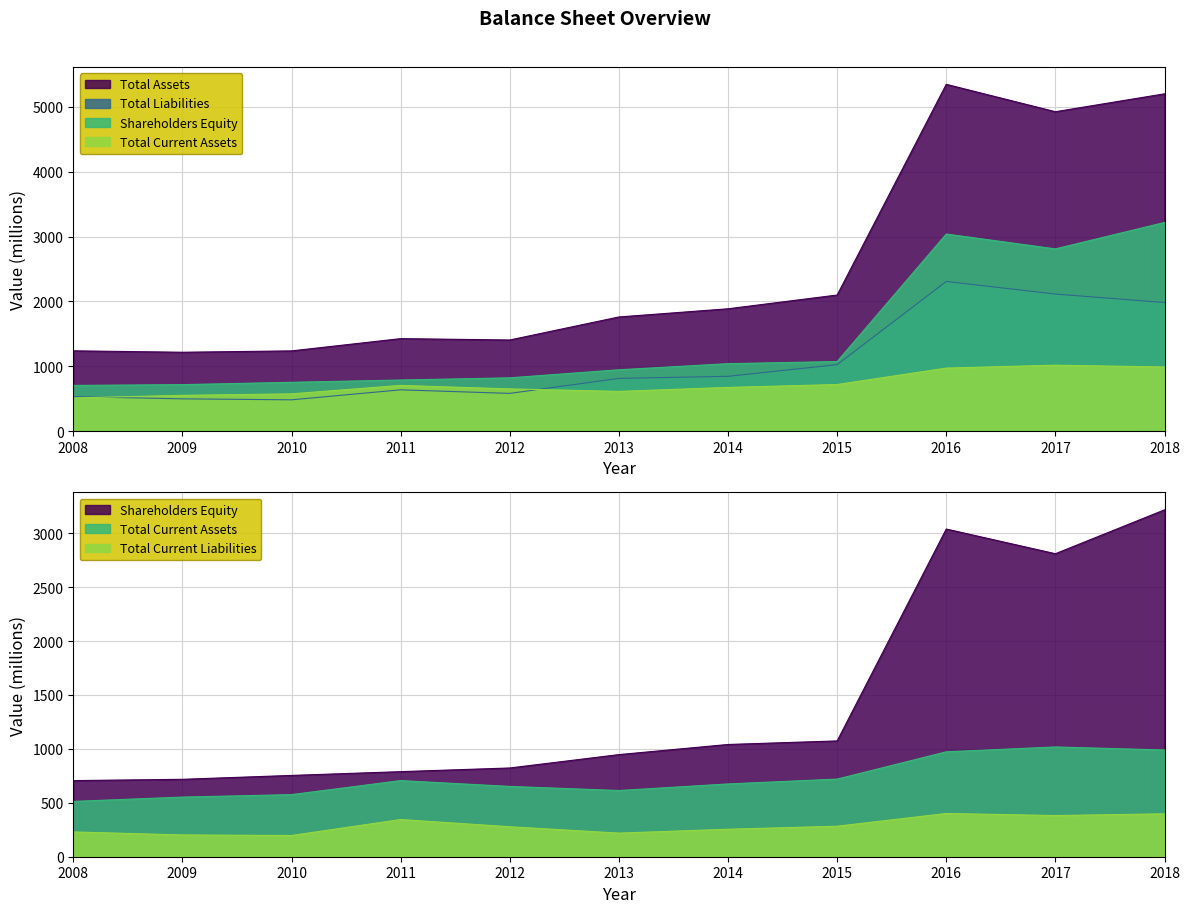

At which label does Total Current Assets first exceed 675?

2011